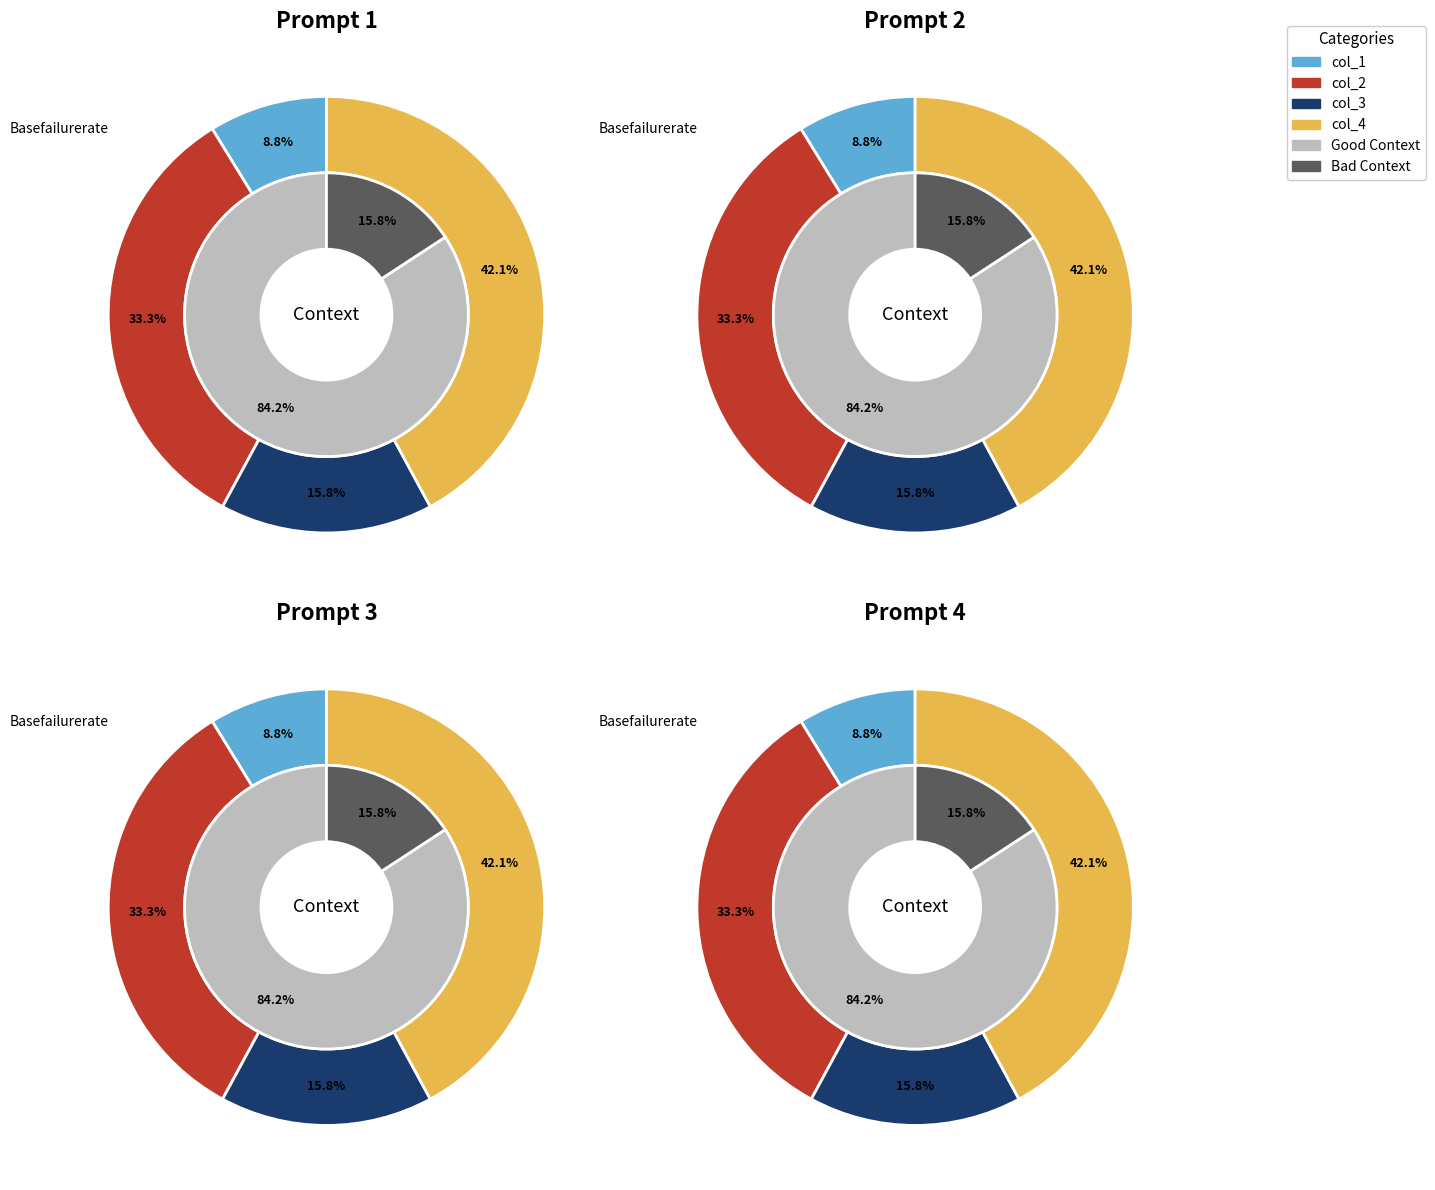

Does 29 represent more than half of the total?

No